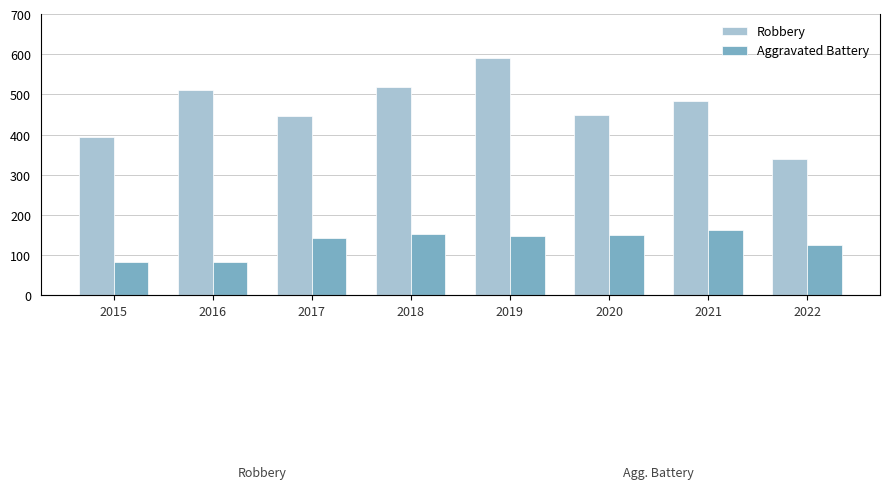

What is the approximate value of Aggravated Battery at 2015?

82